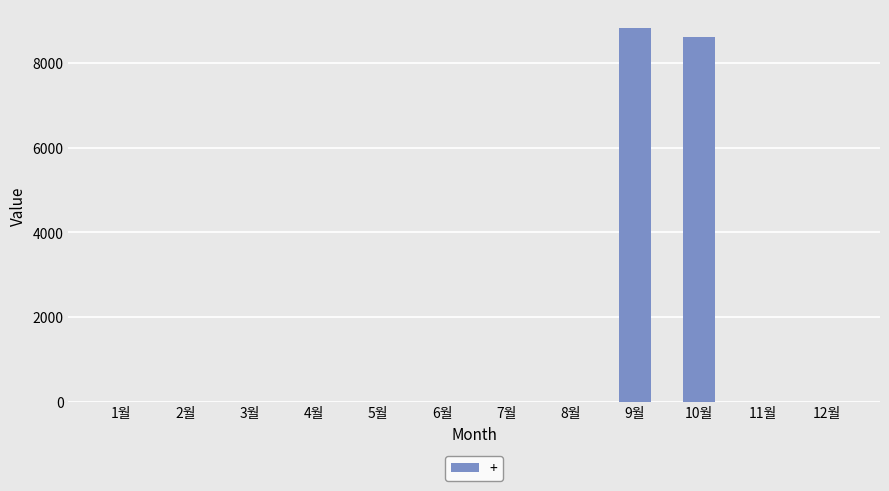

At which label is the value closest to 4415?

10월